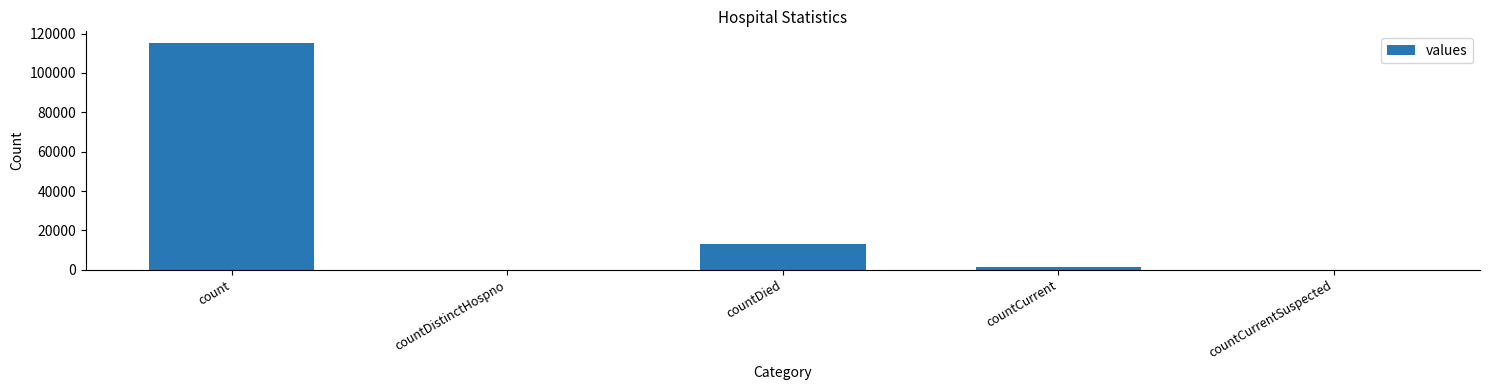

Is it true that the value at countDistinctHospno is 76147?

False